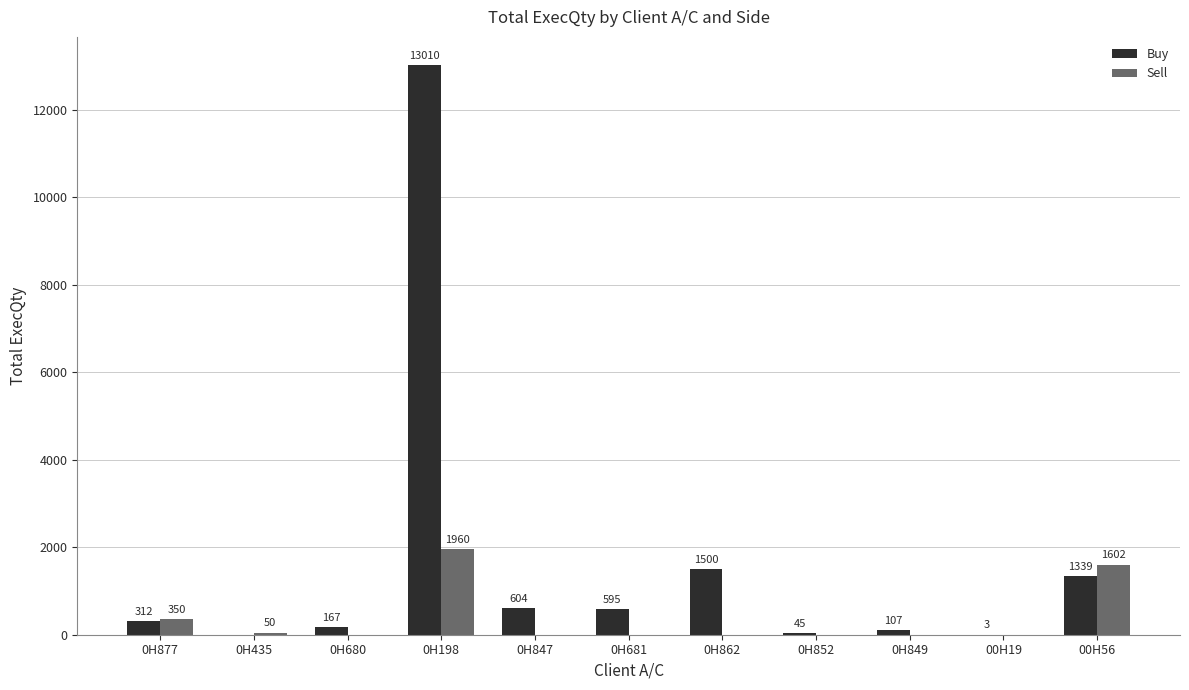

What is the average value of the Buy series?

1607